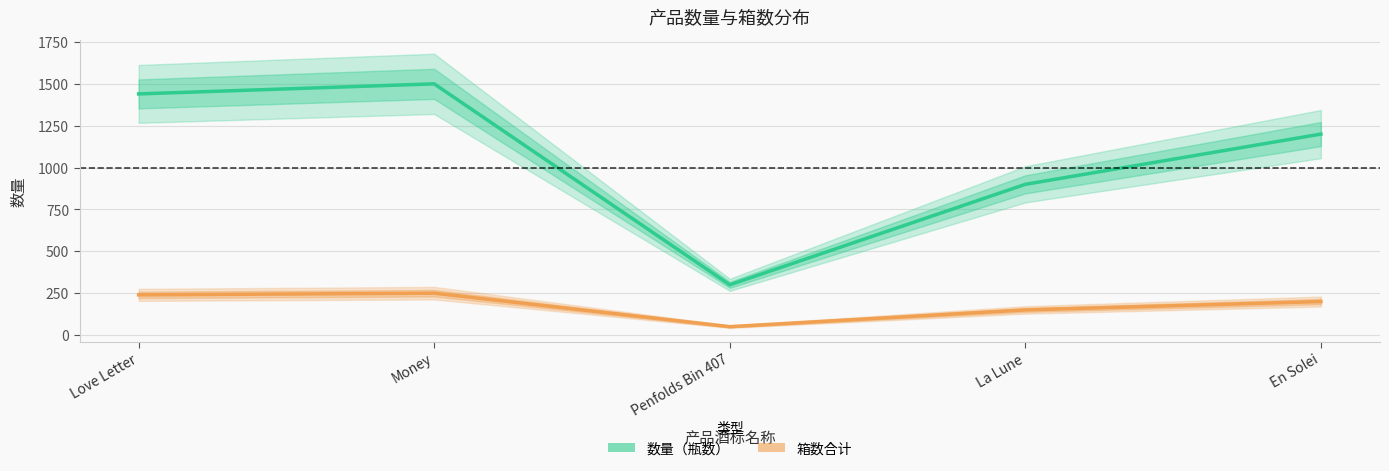

What are all the series names shown in the legend?

数量（瓶数）, 箱数合计